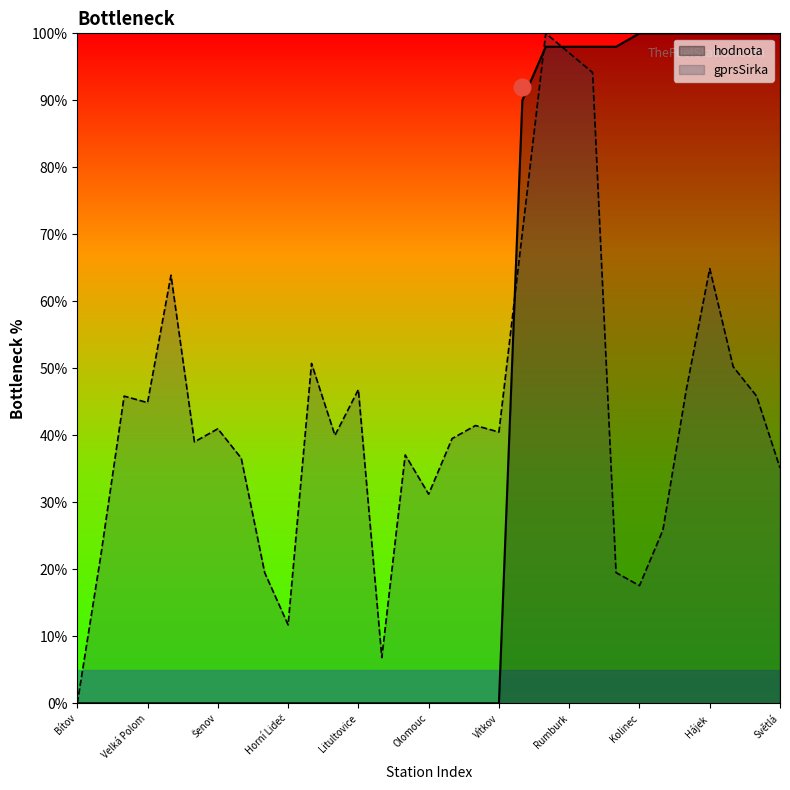

At which category does the chart reach its minimum across all series?

Bítov